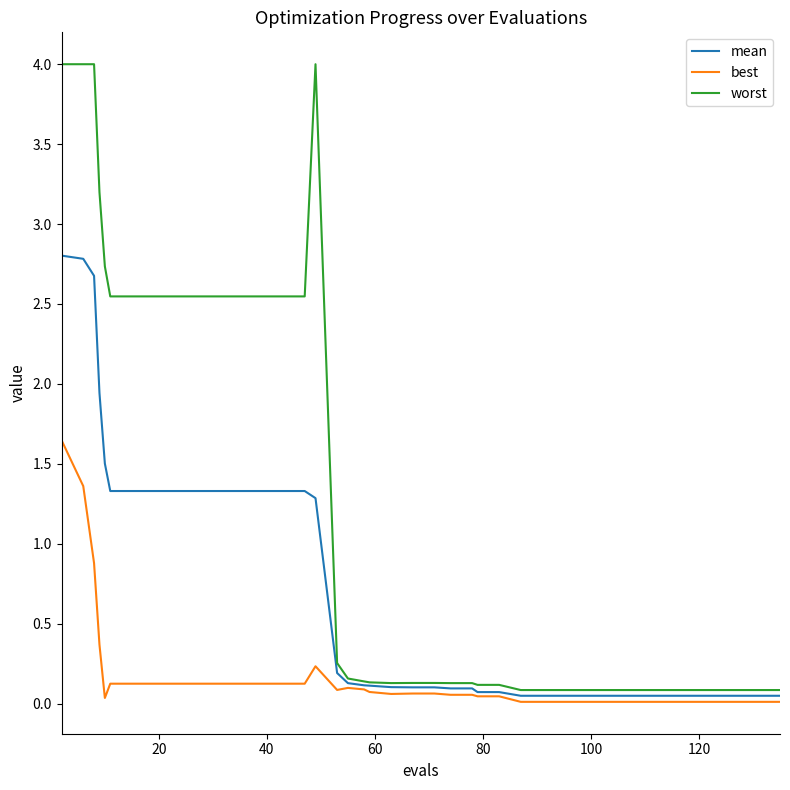

What is the greatest value displayed?

4.0